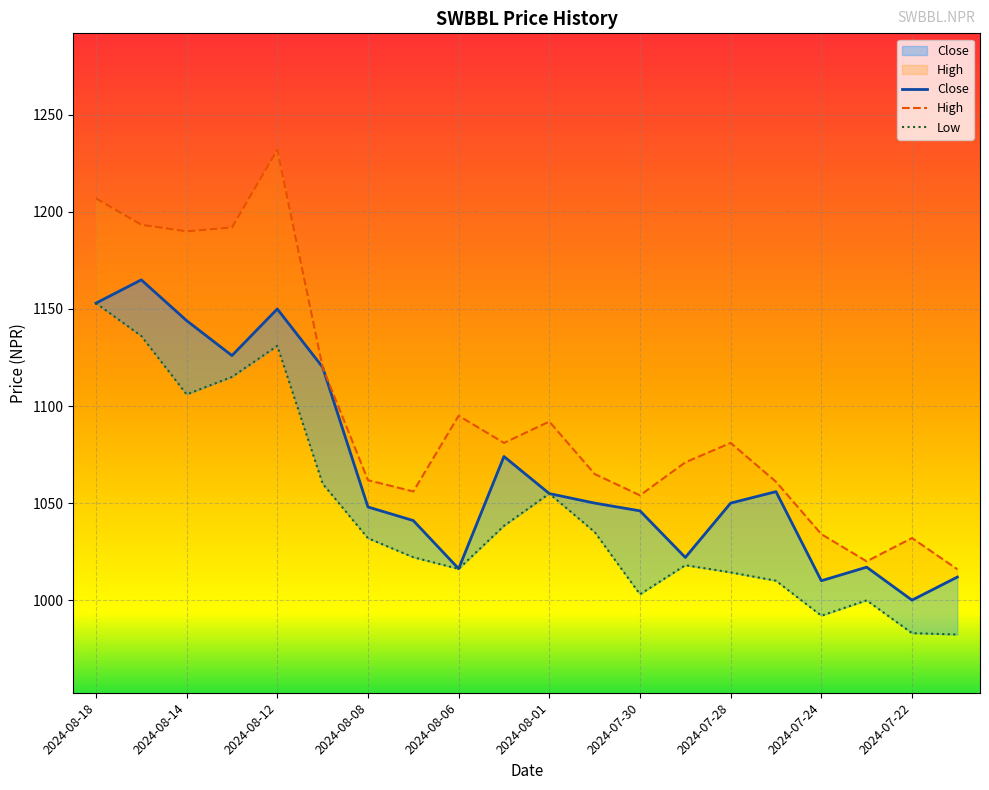

True or false: High has a value of 1572.7 at 2024-08-18.

False